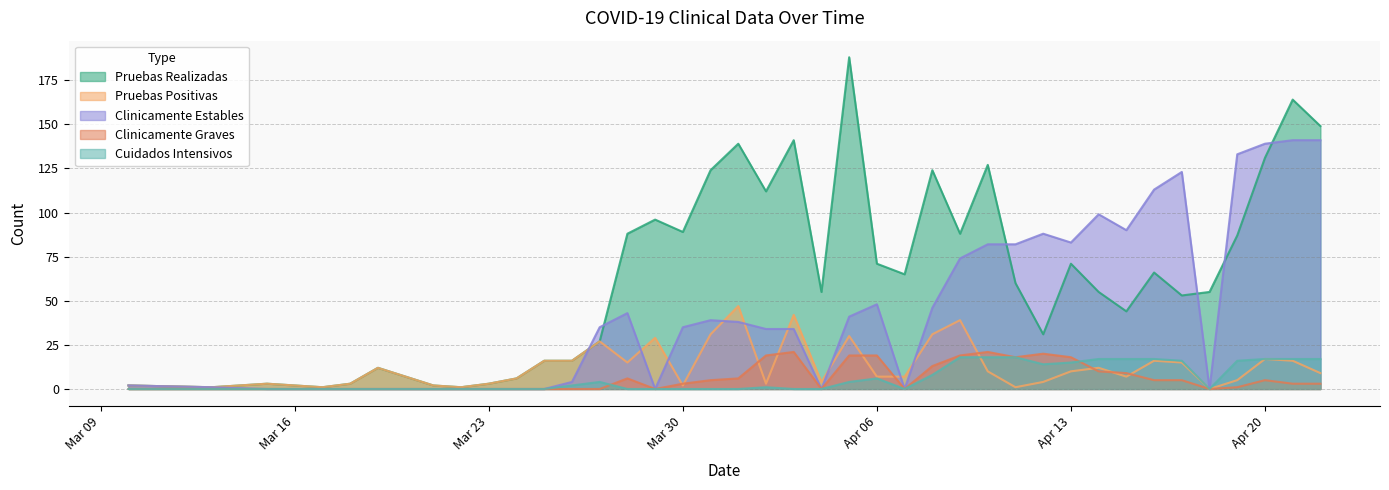

True or false: Clinicamente Graves and Clinicamente Estables intersect in this chart.

False